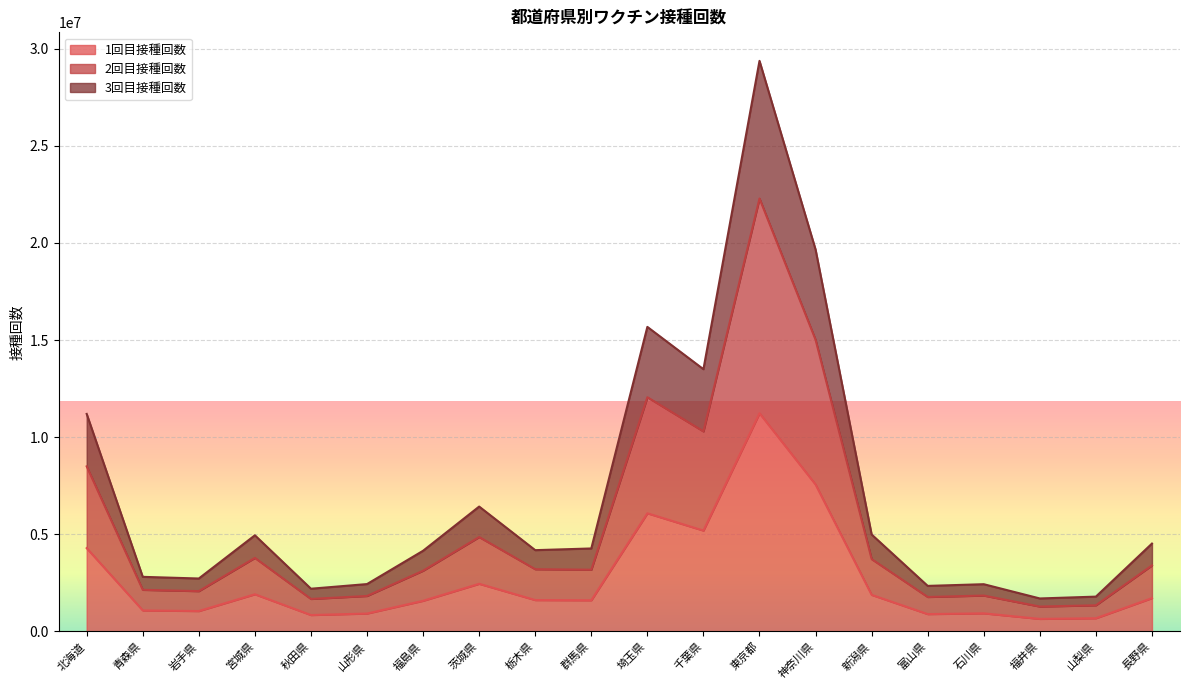

How many interior local peaks does the 3回目接種回数 series have?

5